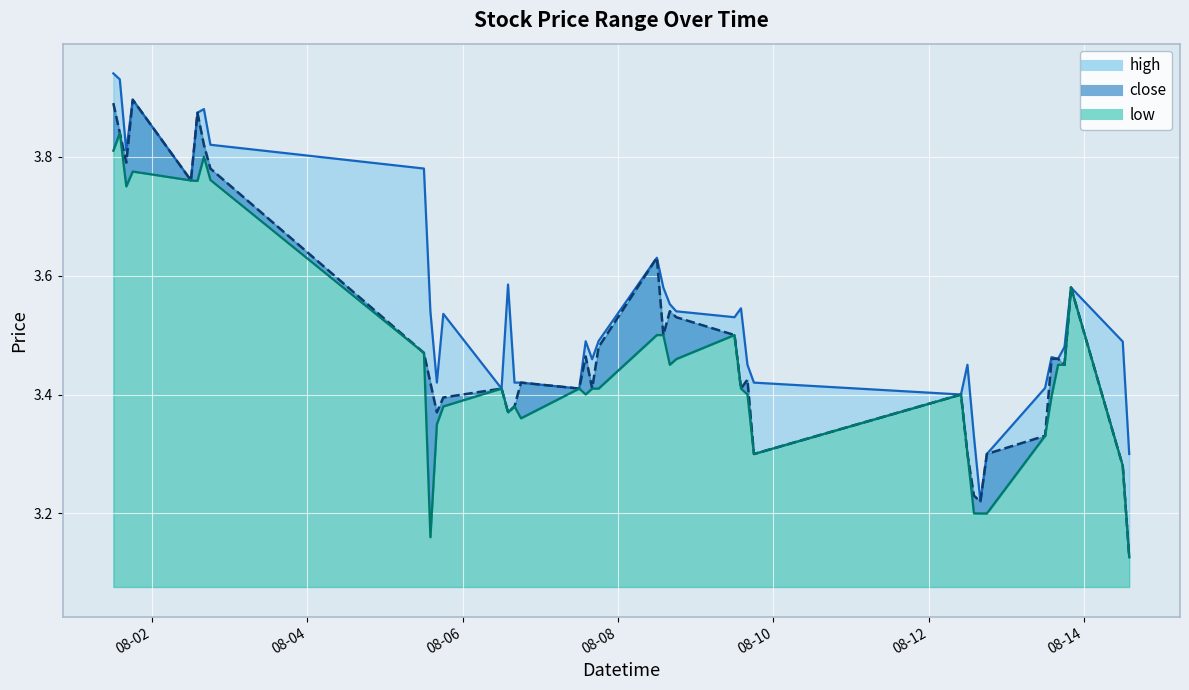

List the series in order of their overall mean, lowest first.

low, close, high